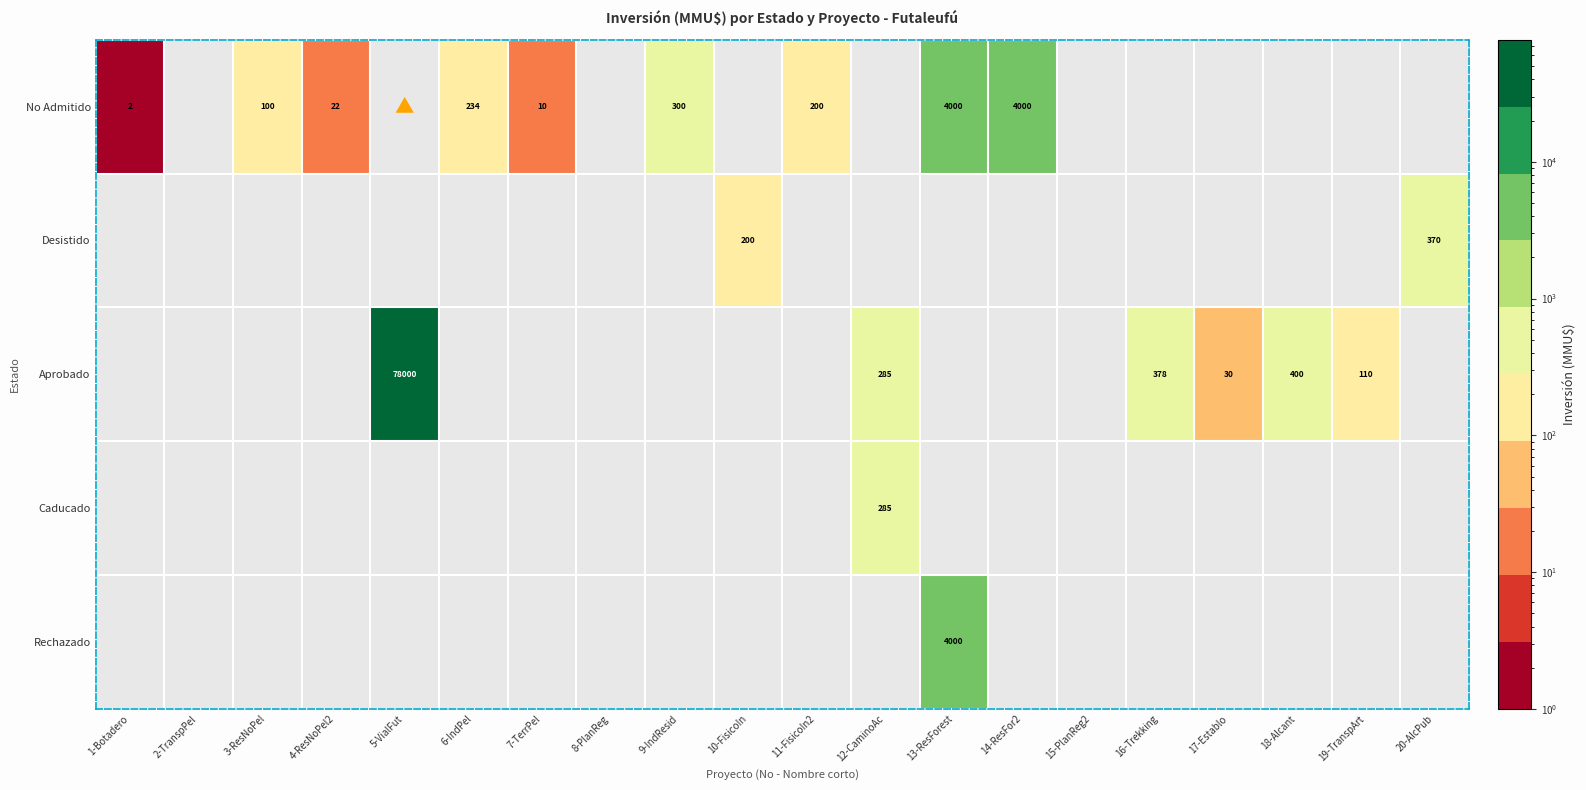

What is the highest value of the Rechazado series?

4000